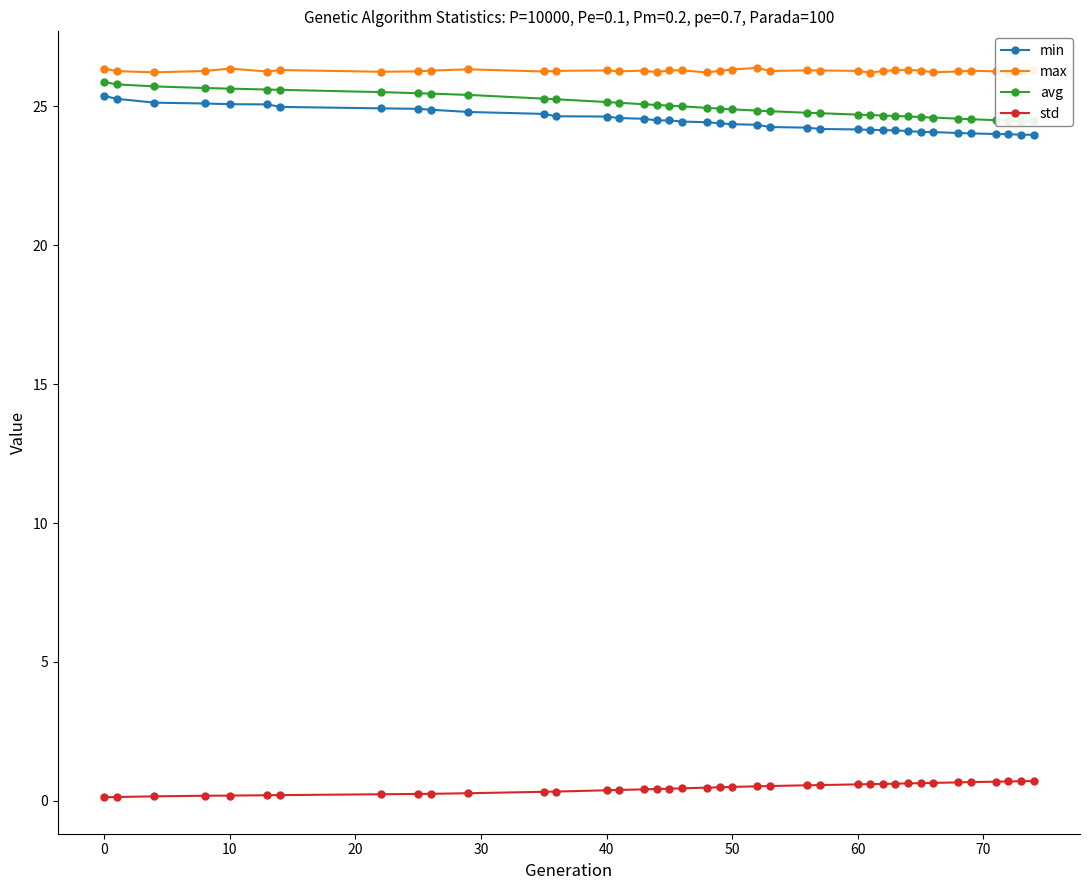

What is the difference between the maximum and minimum values in the avg series?

1.4